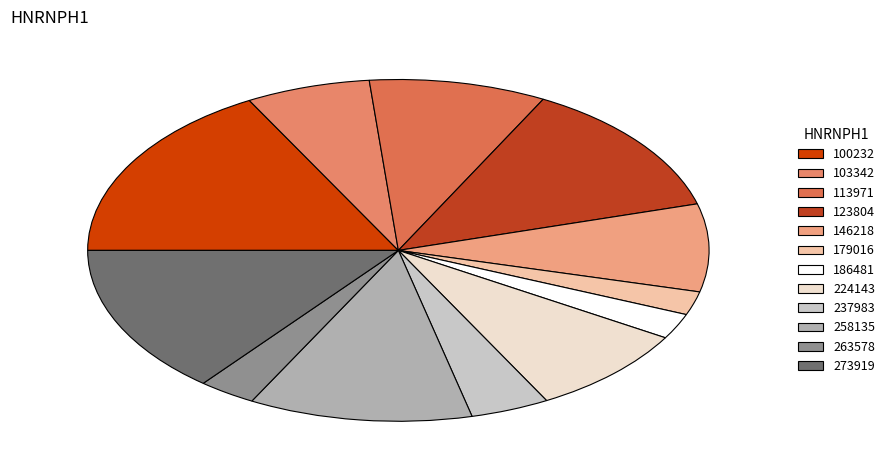

What is the total percentage of 224143 and 273919?

22.7%